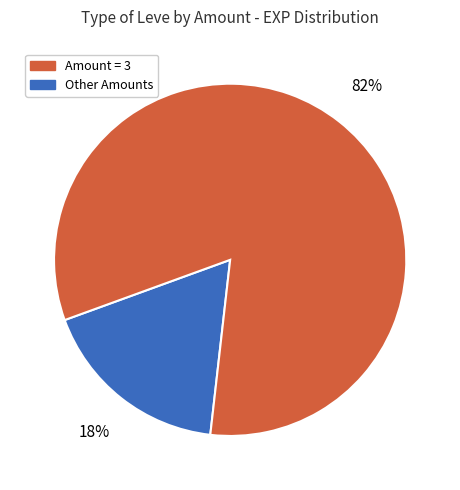

To the nearest percent, what is the average slice percentage?

50%